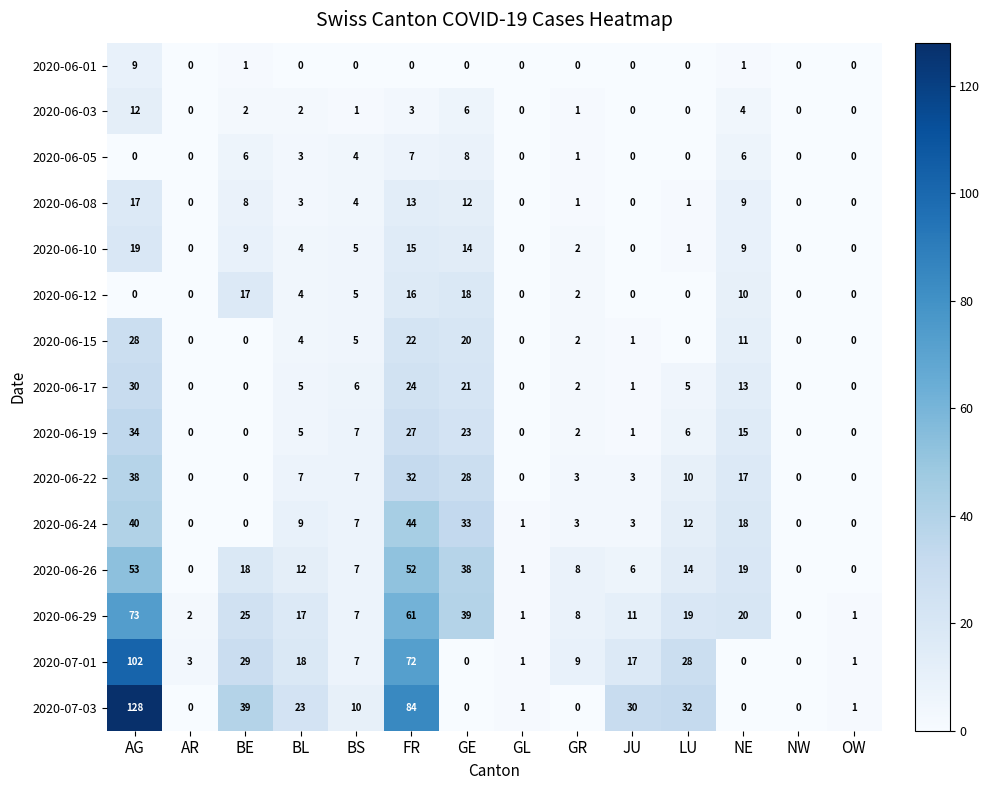

List the series in order of their peak value, lowest first.

2020-06-05, 2020-06-01, 2020-06-03, 2020-06-08, 2020-06-12, 2020-06-10, 2020-06-15, 2020-06-17, 2020-06-19, 2020-06-22, 2020-06-24, 2020-06-26, 2020-06-29, 2020-07-01, 2020-07-03